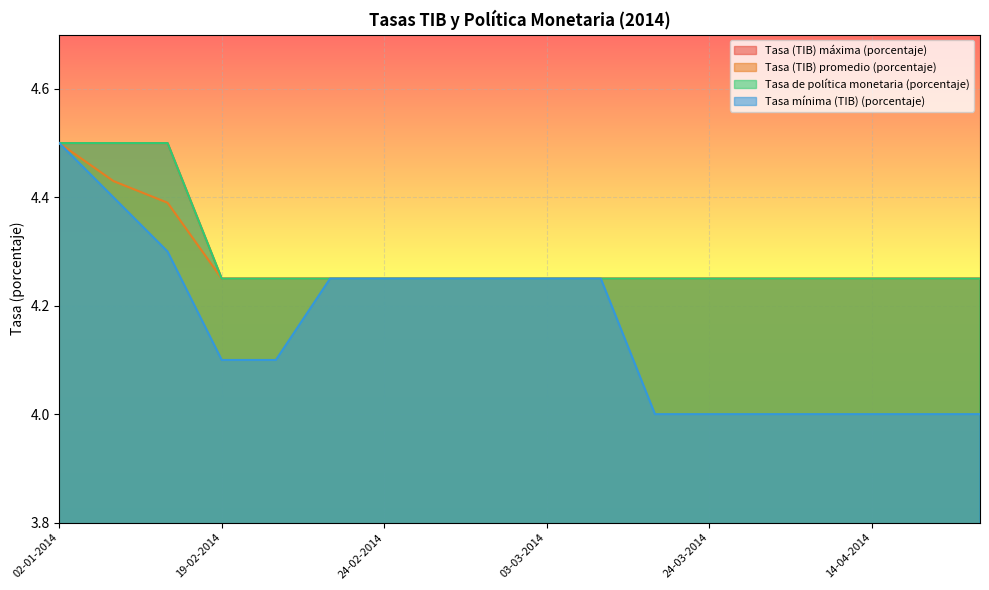

The value of Tasa mínima (TIB) (porcentaje) at 22-01-2014 is 4.4. True or false?

True